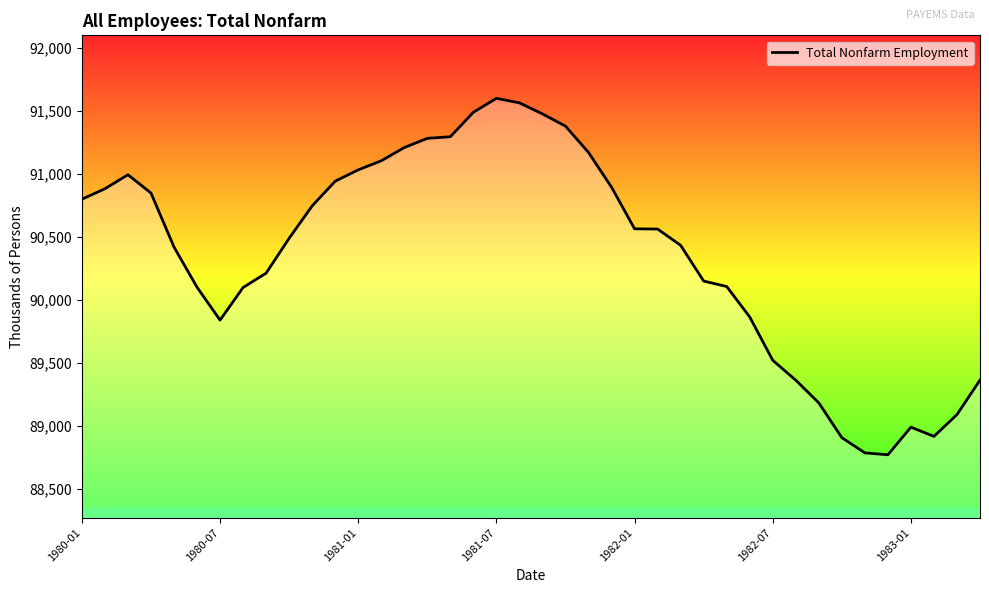

Does the chart have visible grid lines?

No